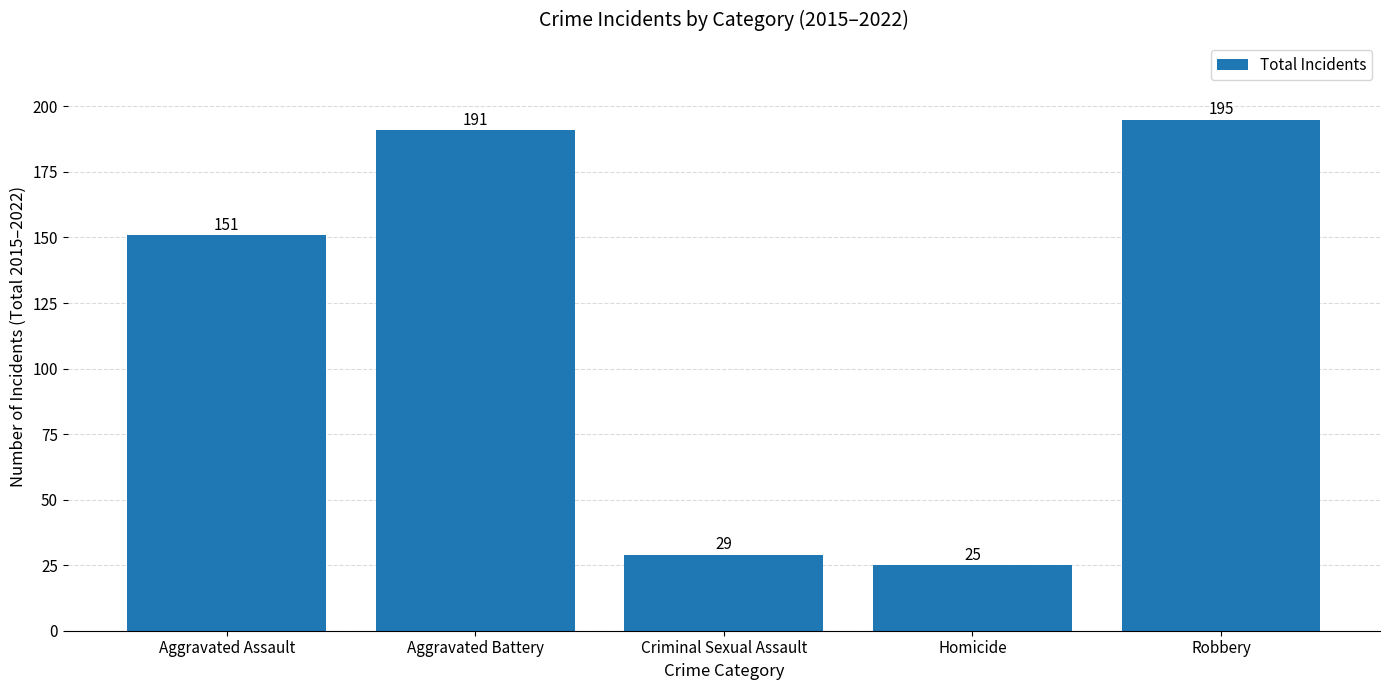

The chart shows a value of 25 at Homicide. True or false?

True